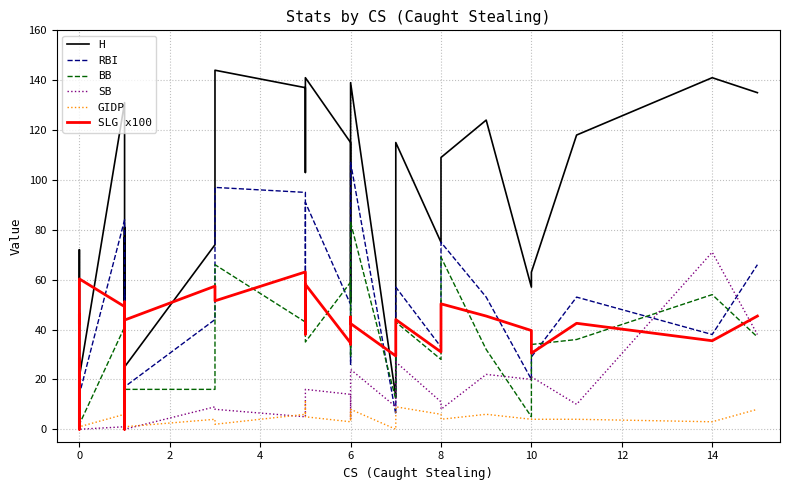

Where is the first local maximum for GIDP?

6